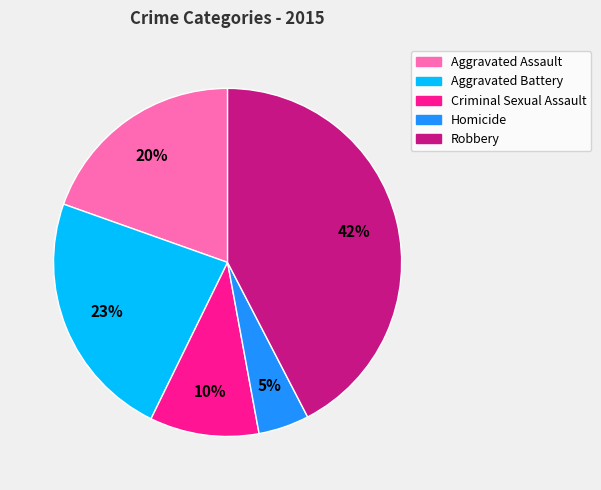

What is the ratio of the value at Robbery to the value at Aggravated Battery?

1.8